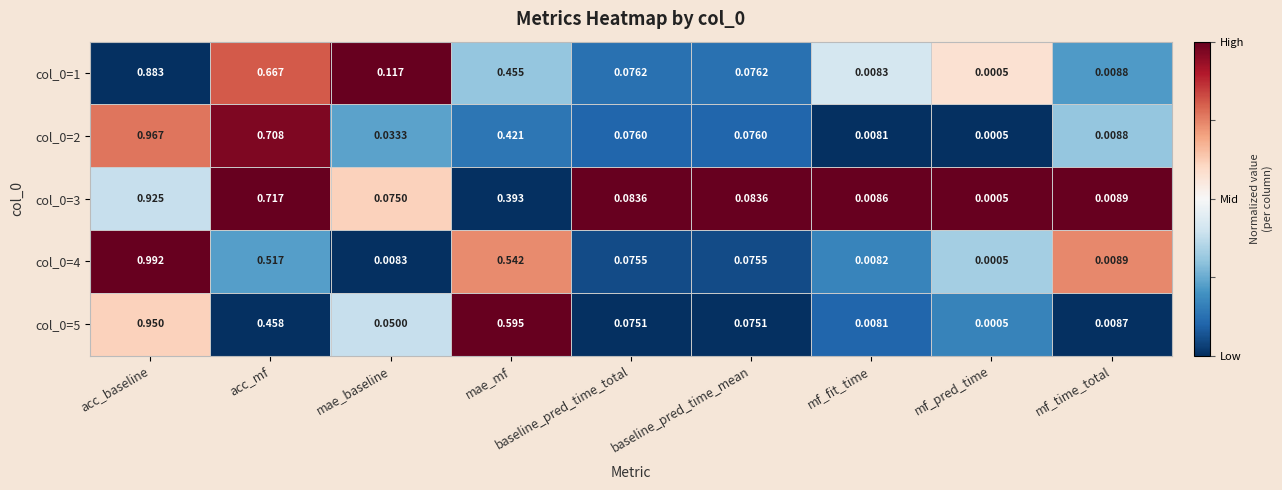

At which label does col_0=2 reach its minimum?

mf_pred_time